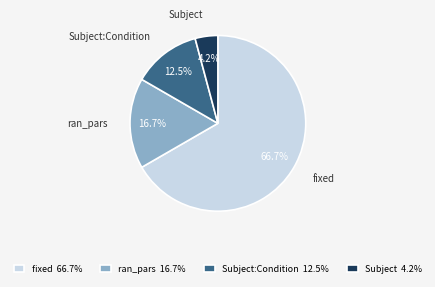

Which slice is the smallest?

Subject 4.2%